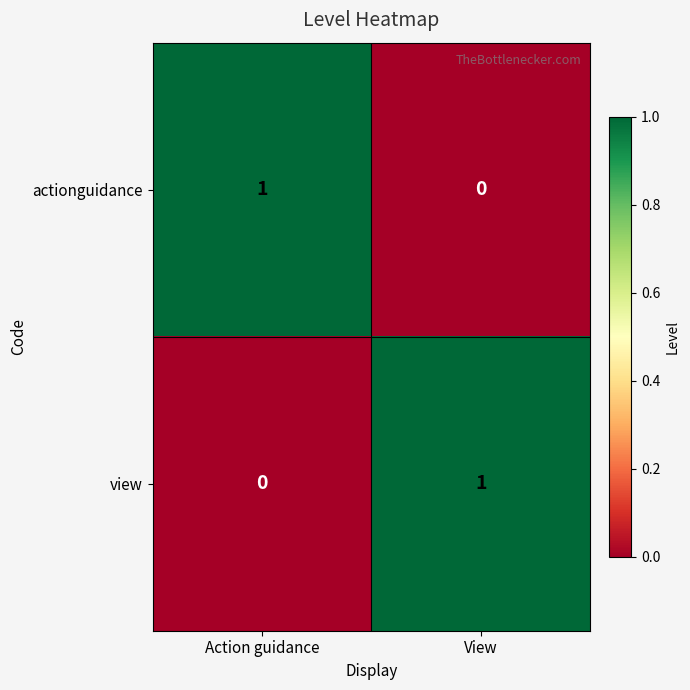

True or false: view has a value of -1 at Action guidance.

False